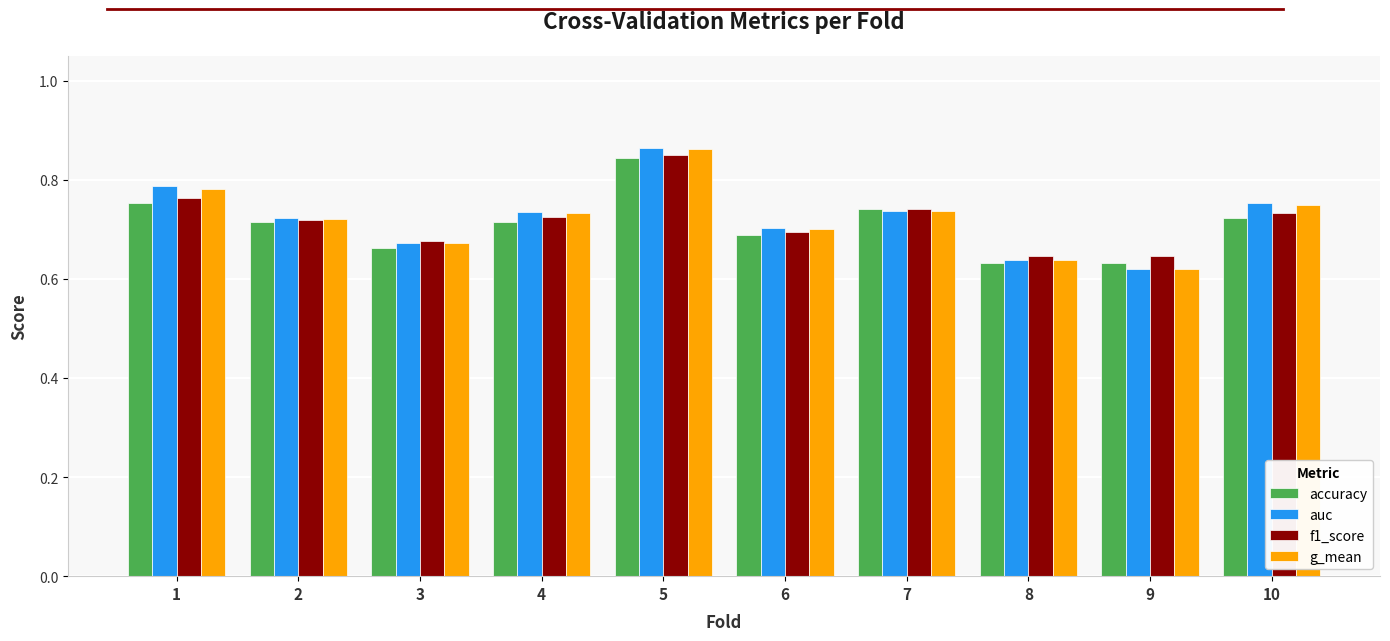

How many groups of bars are there?

10